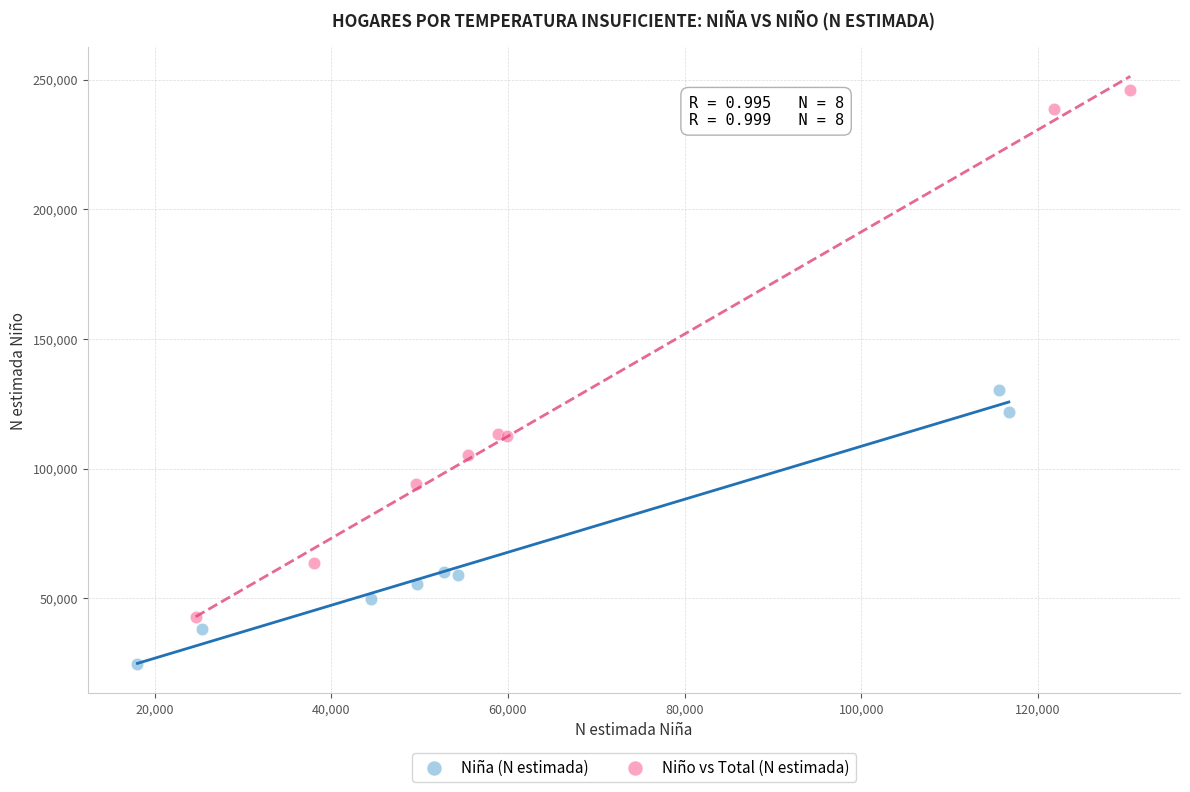

Which series reaches the maximum Y coordinate?

Niño vs Total (N estimada)